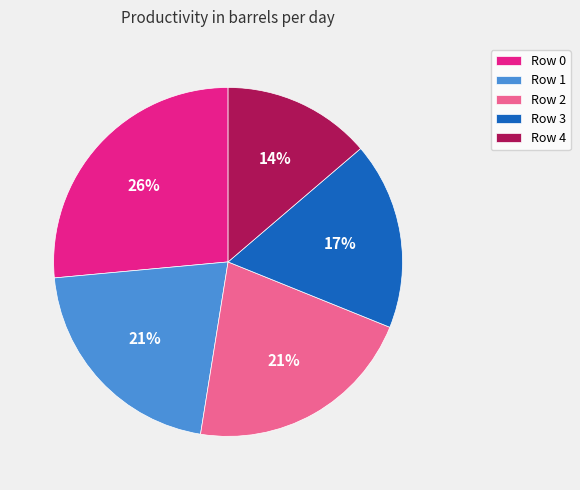

True or false: Row 3 accounts for 17% of the total.

True